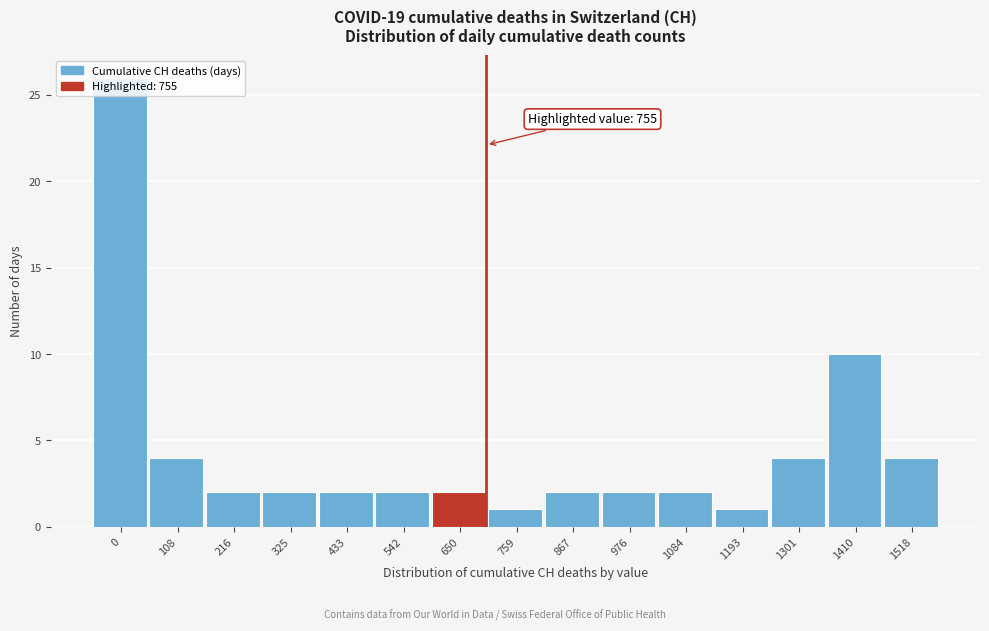

True or false: the data shows 2 at 325.

True